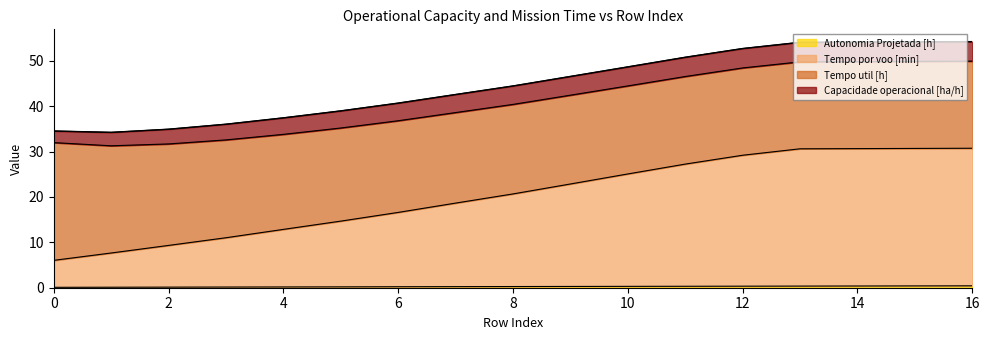

The Autonomia Projetada [h] series shows 0.1 at 3. True or false?

False